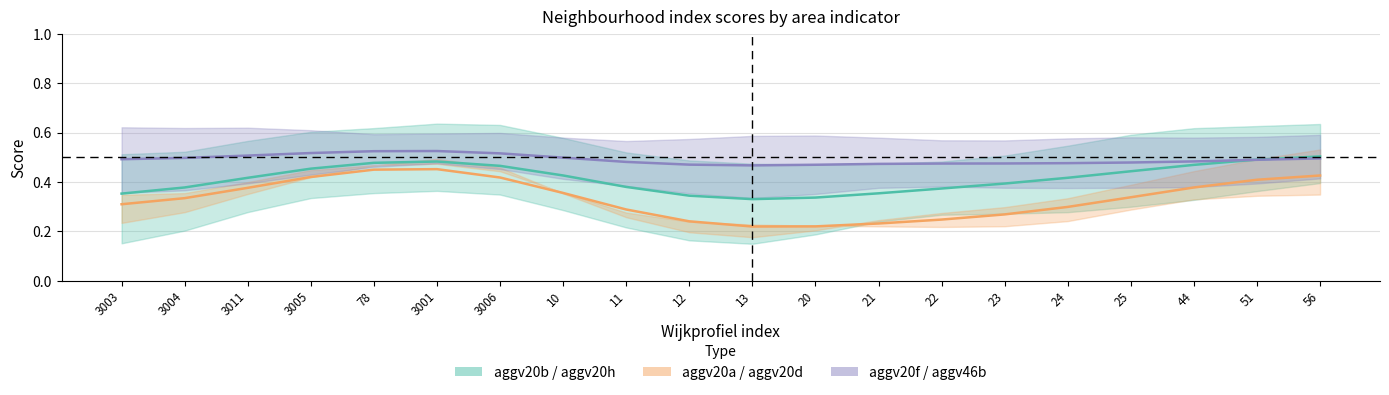

Reading left to right, transcribe all the data shown in this chart.

aggv20b: 3003=0.4	3004=0.4	3011=0.4	3005=0.5	78=0.5	3001=0.5	3006=0.5	10=0.4	11=0.4	12=0.3	13=0.3	20=0.3	21=0.4	22=0.4	23=0.4	24=0.4	25=0.4	44=0.5	51=0.5	56=0.5
aggv20a: 3003=0.3	3004=0.3	3011=0.4	3005=0.4	78=0.5	3001=0.5	3006=0.4	10=0.4	11=0.3	12=0.2	13=0.2	20=0.2	21=0.2	22=0.2	23=0.3	24=0.3	25=0.3	44=0.4	51=0.4	56=0.4
aggv20f: 3003=0.5	3004=0.5	3011=0.5	3005=0.5	78=0.5	3001=0.5	3006=0.5	10=0.5	11=0.5	12=0.5	13=0.5	20=0.5	21=0.5	22=0.5	23=0.5	24=0.5	25=0.5	44=0.5	51=0.5	56=0.5